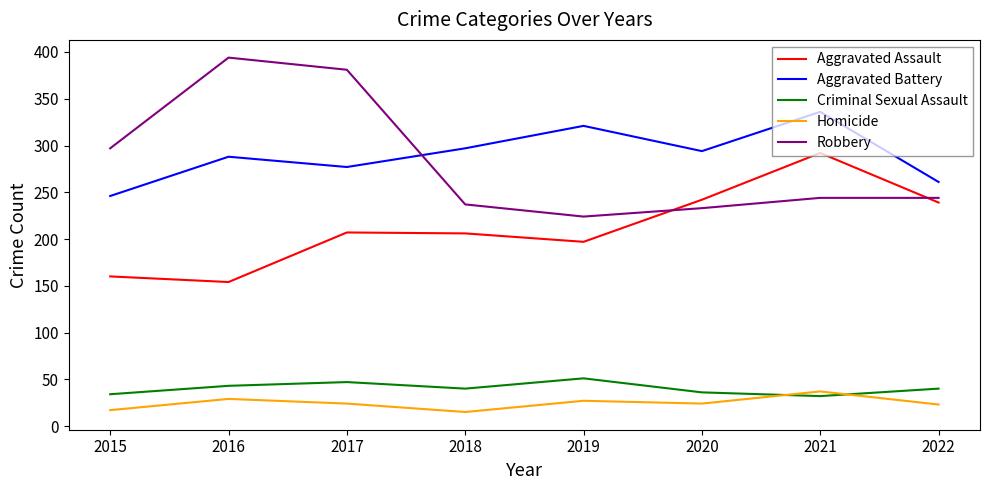

What is the difference between the maximum and minimum values in the Homicide series?

22